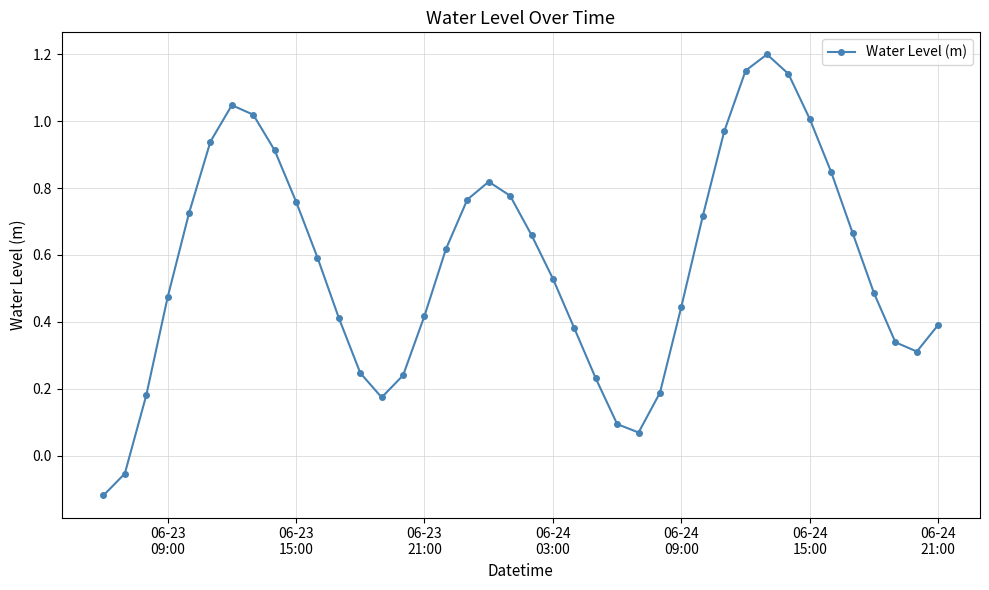

What is the difference between the maximum and minimum values?

1.3